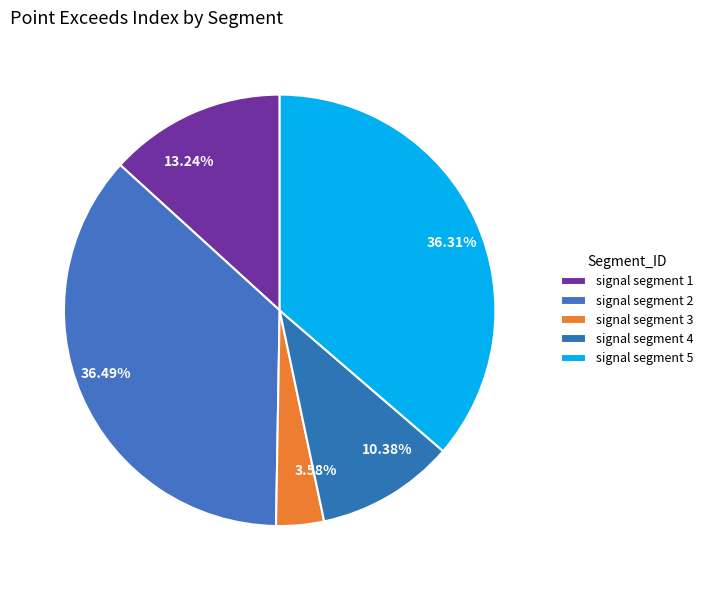

To the nearest percent, what portion does signal segment 2 represent?

36%